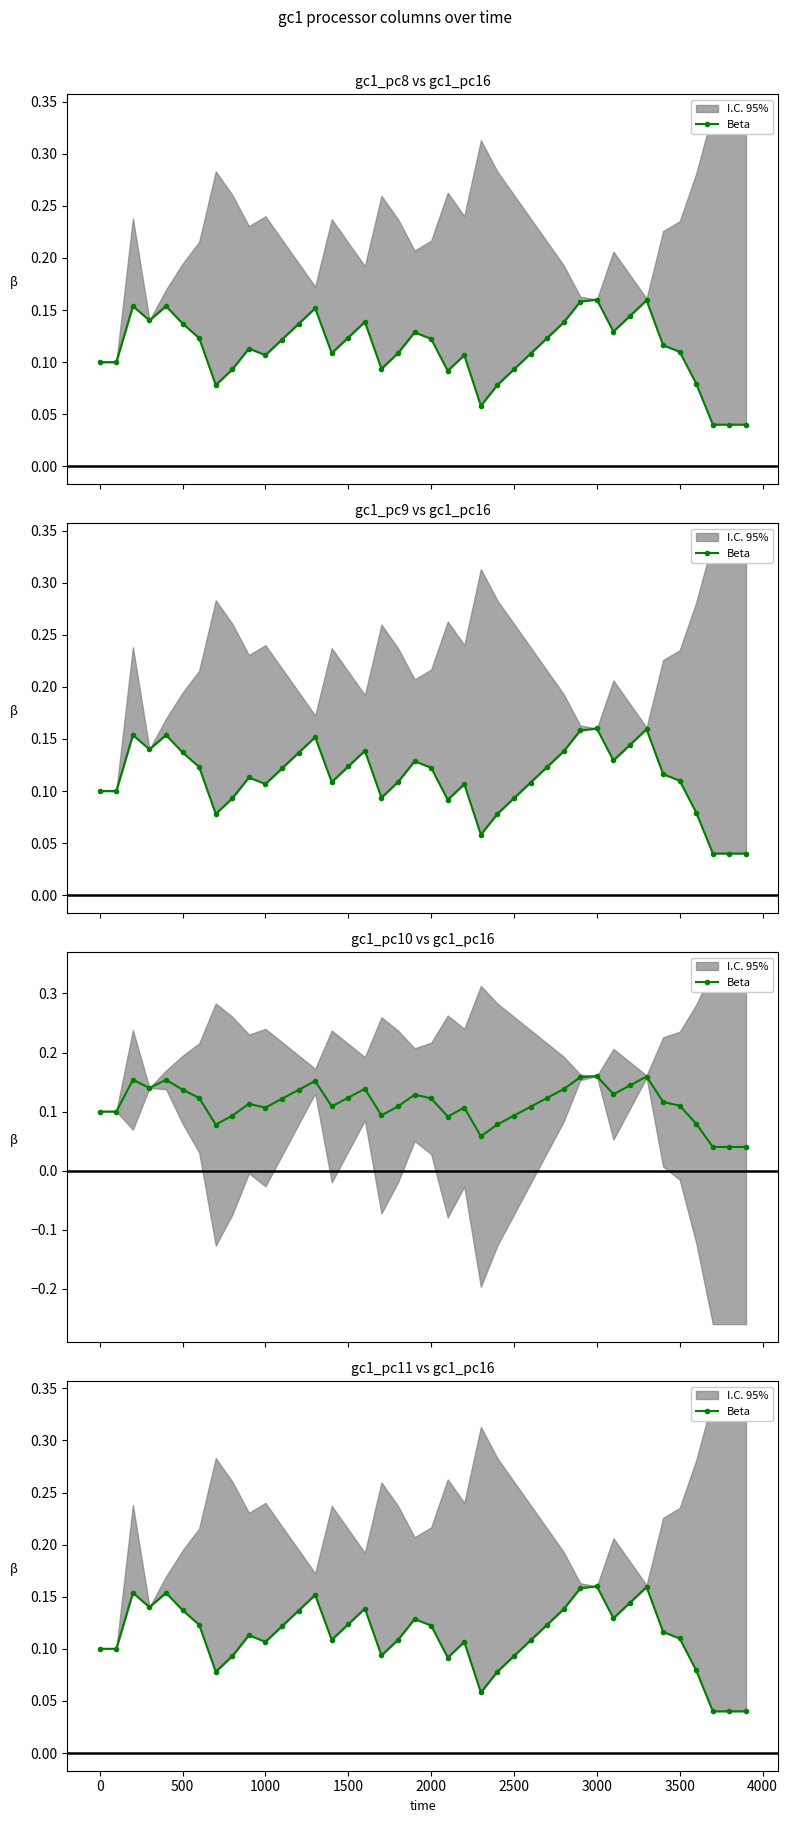

How many points are lower than both their immediate neighbors (excluding endpoints)?

8